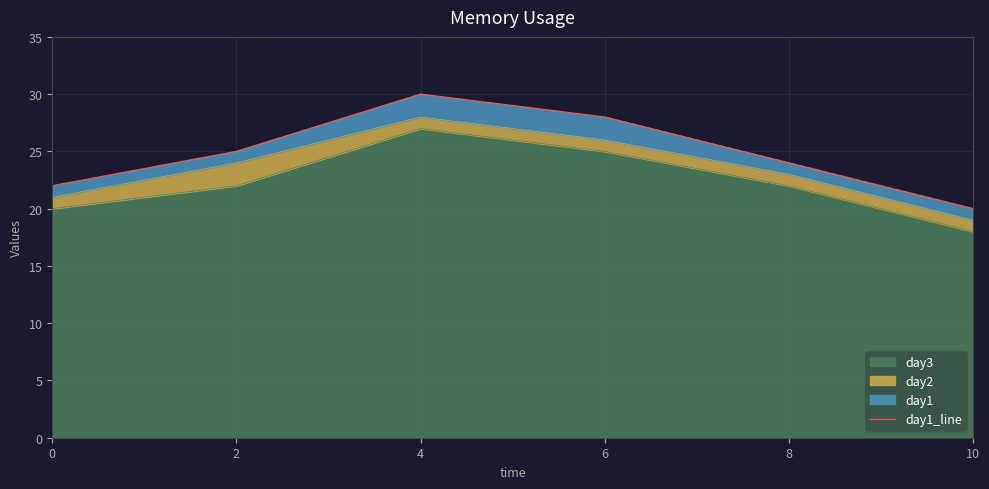

How many interior local peaks (higher than both neighbors) does the data have?

1